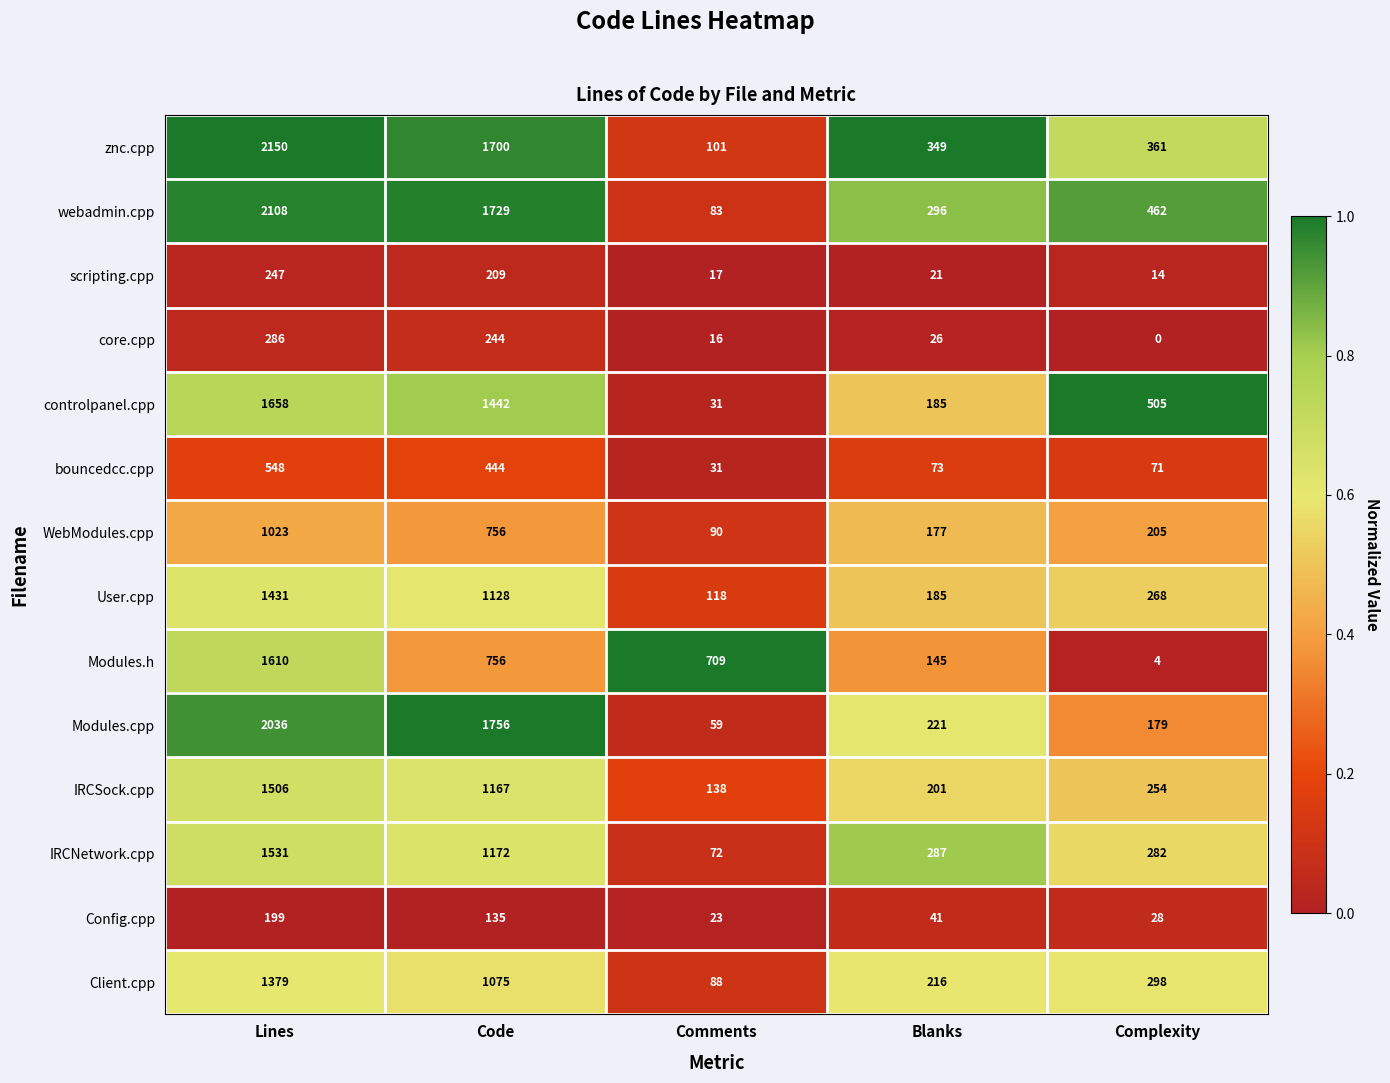

True or false: scripting.cpp has a value of 11 at Blanks.

False